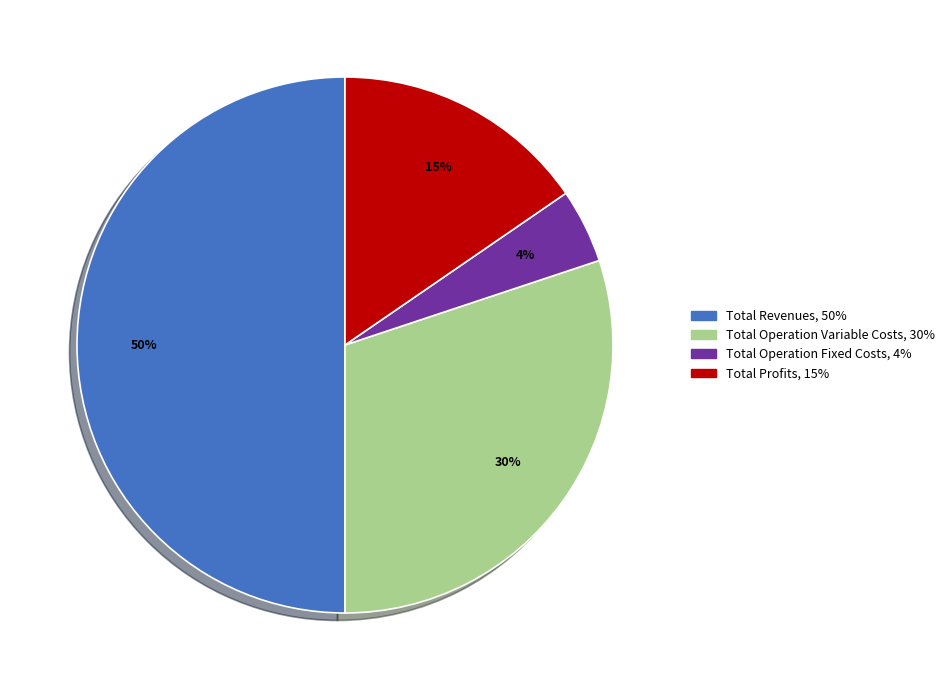

To the nearest percent, what is the average slice percentage?

25%